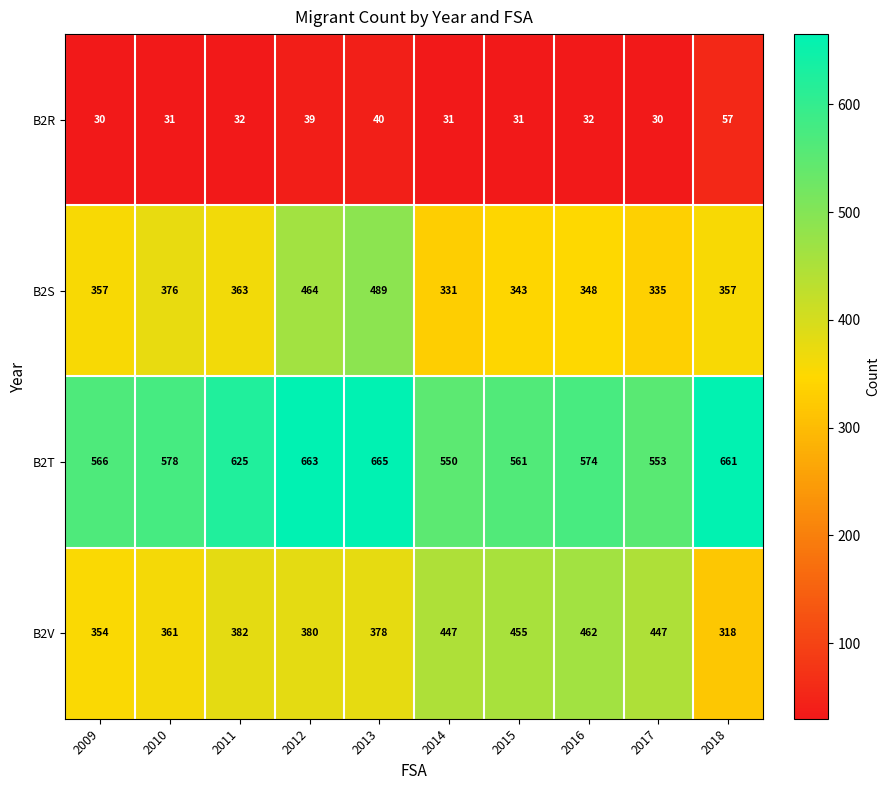

What is the sum of all B2V values?

3984